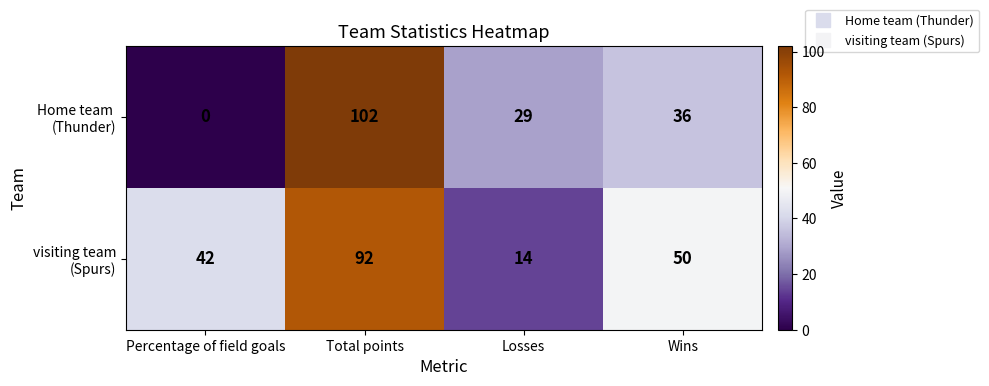

Which category has the lowest value across all series?

Percentage of field goals